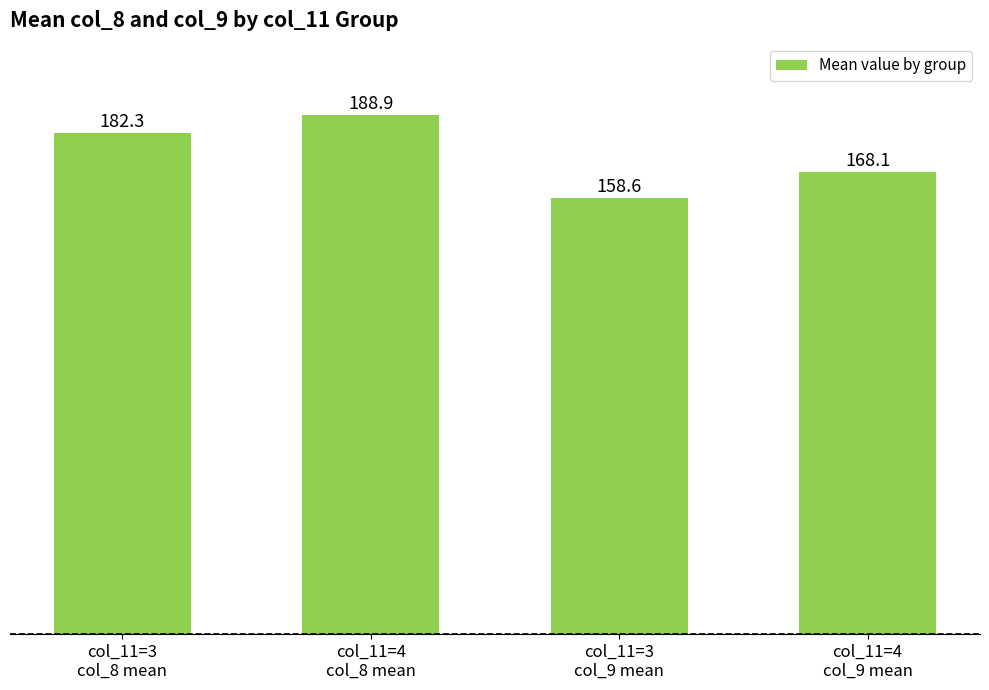

What is the sum of all values?

697.9